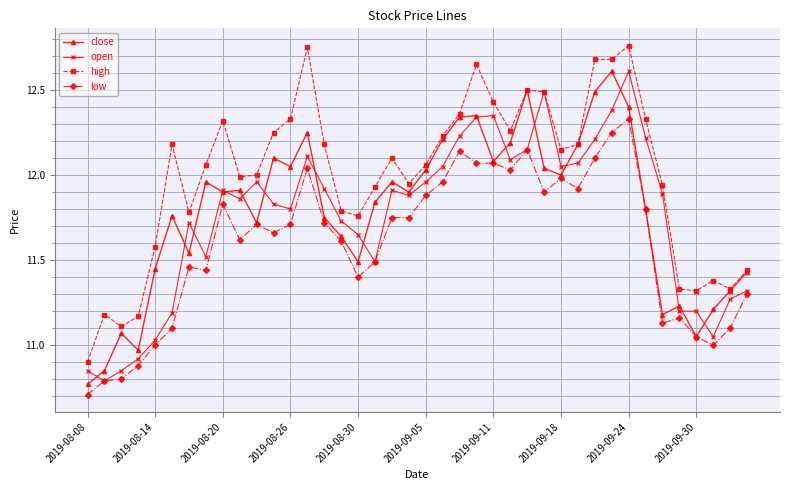

What is the difference between the maximum and minimum values in the low series?

1.6